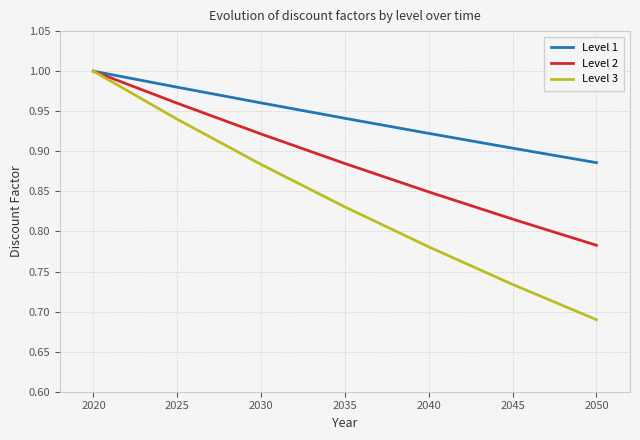

Which series has the largest range (max minus min)?

Level 3